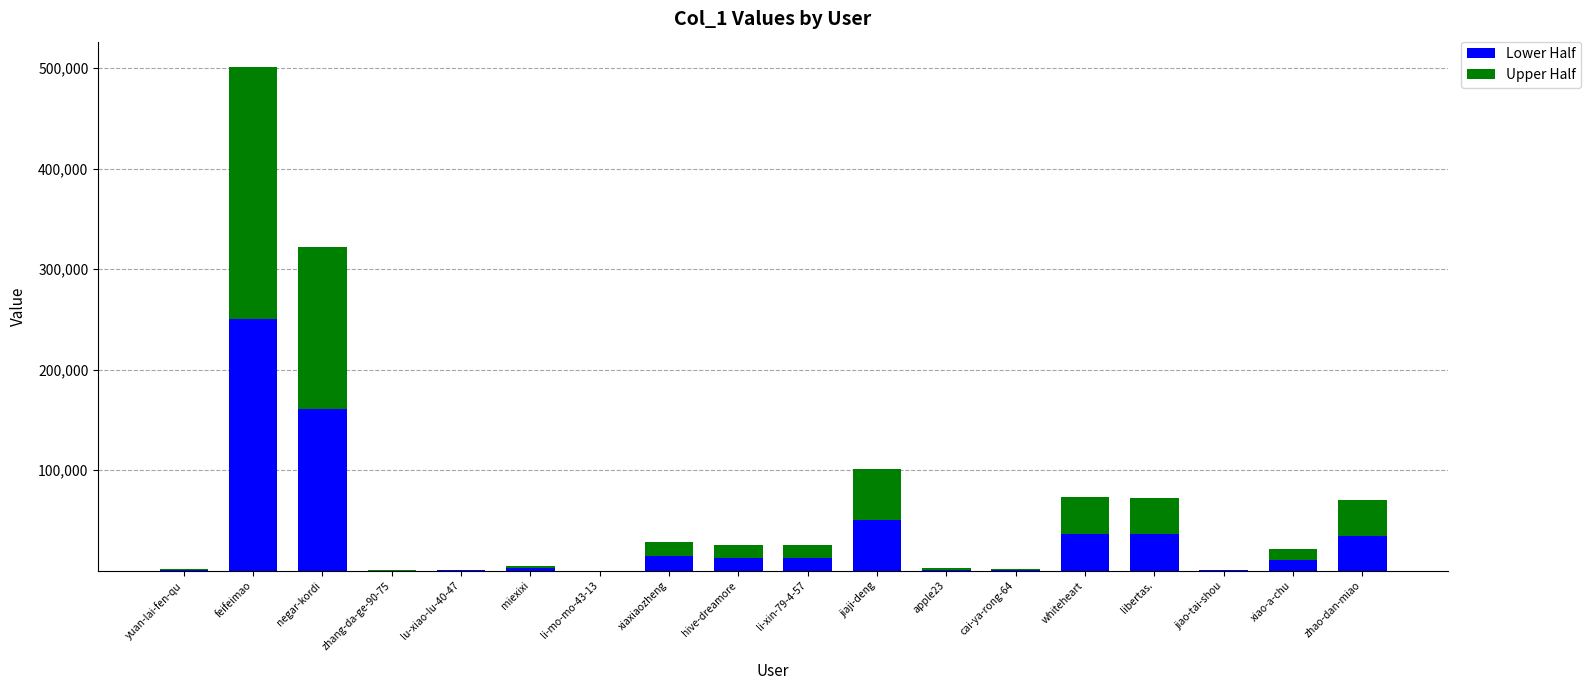

What is the sum of all Lower Half values?

627838